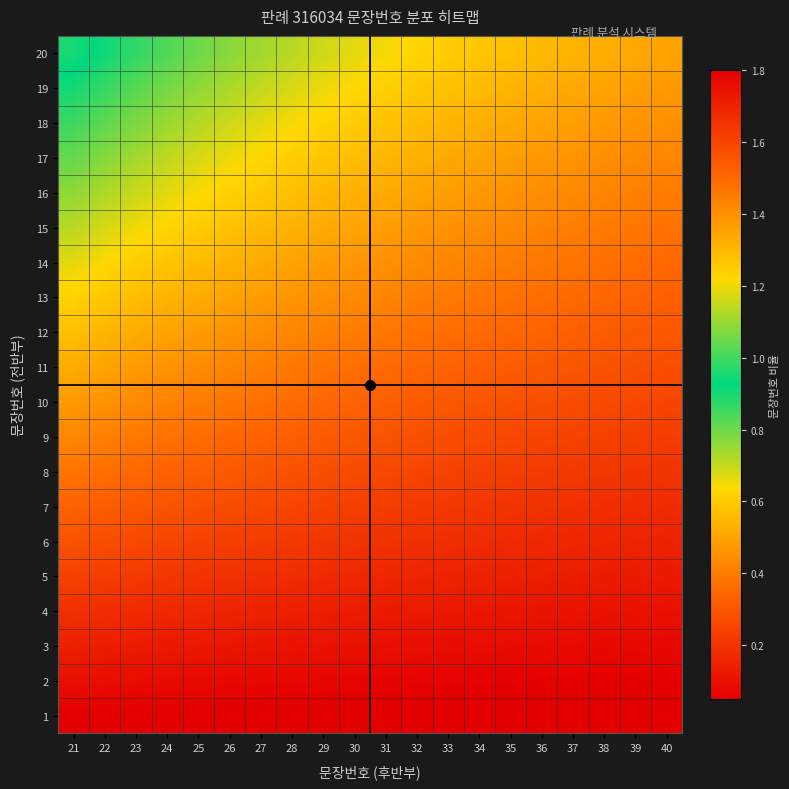

What is the spread (max minus min) of values at 36?

0.5